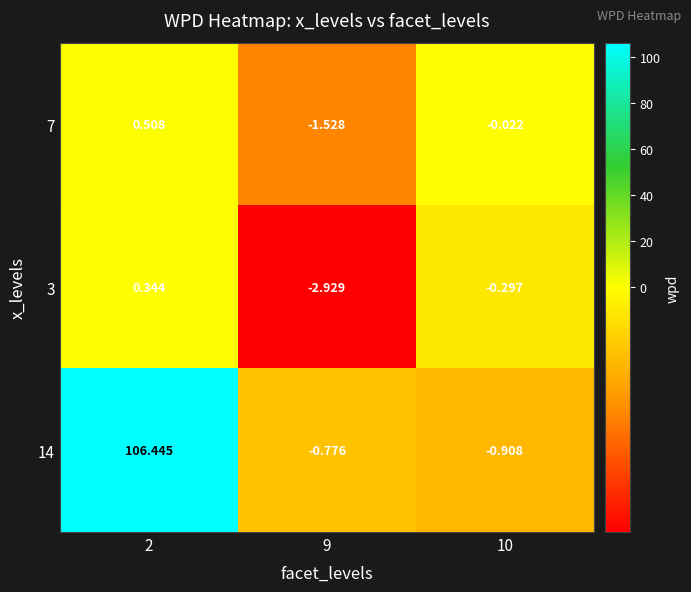

Is the value of 3 at 10 greater than the value of 14 at 2?

No